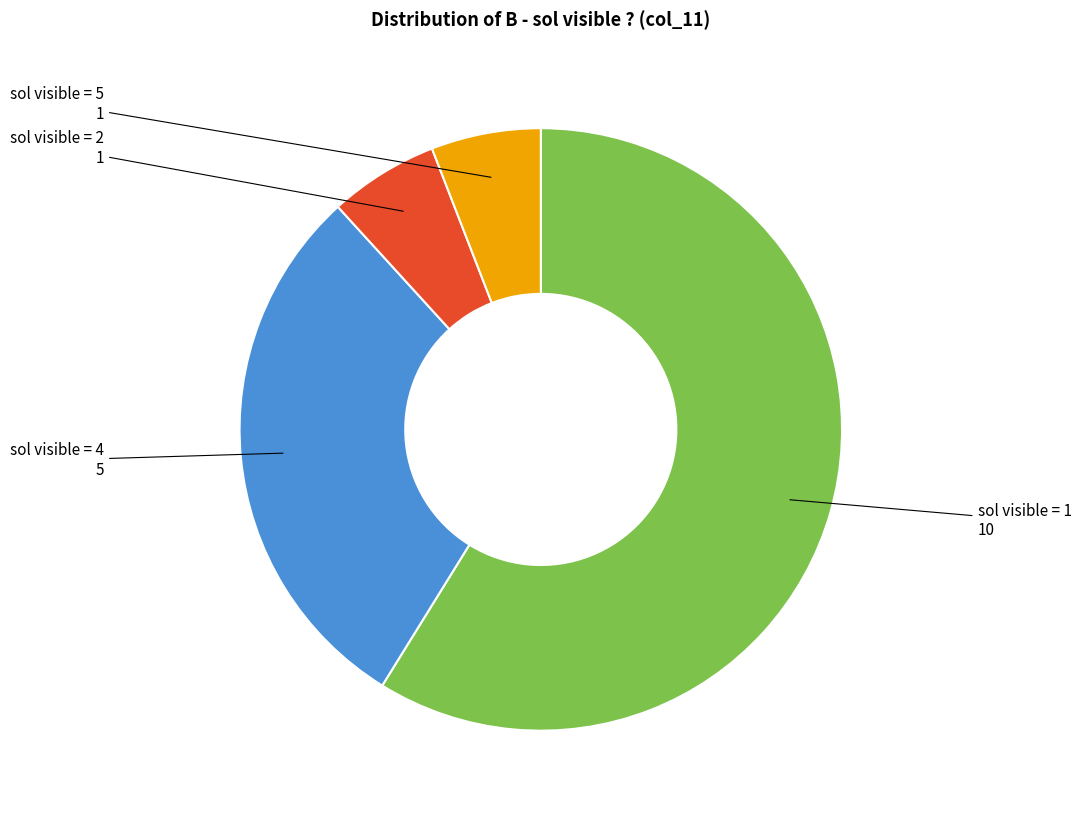

Is there any slice that represents more than half of the pie?

Yes